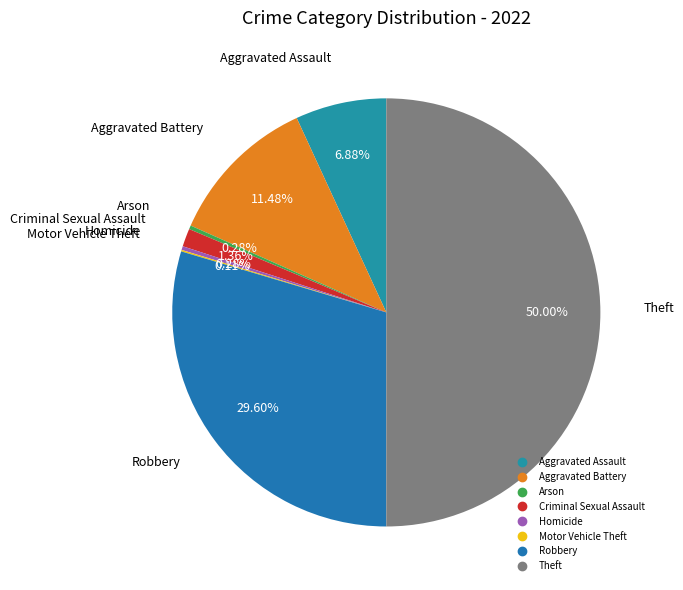

Between Aggravated Assault and Homicide, which is larger?

Aggravated Assault